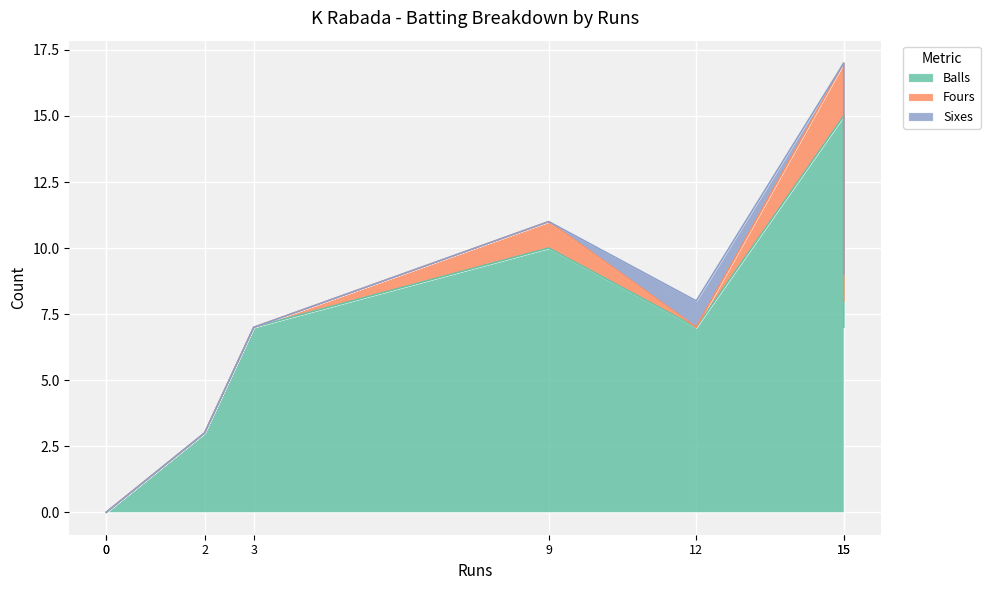

Reading right to left, list all the values displayed in this chart.

Balls: 15=7	2=3	0=0	3=7	9=10	15=15	12=7	0=0
Fours: 15=1	2=0	0=0	3=0	9=1	15=2	12=0	0=0
Sixes: 15=1	2=0	0=0	3=0	9=0	15=0	12=1	0=0